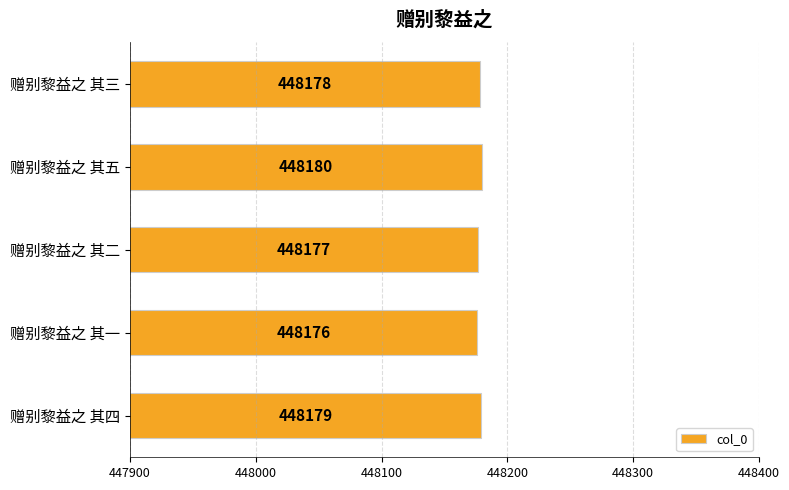

What is the change in value from 赠别黎益之 其四 to 赠别黎益之 其一?

-3